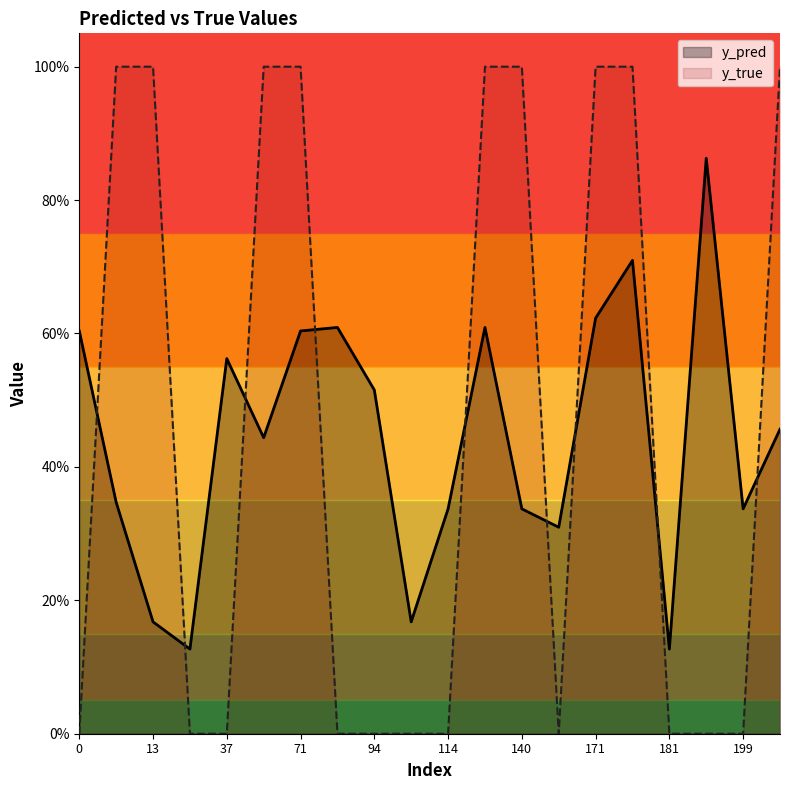

How many data points does each series have?

20